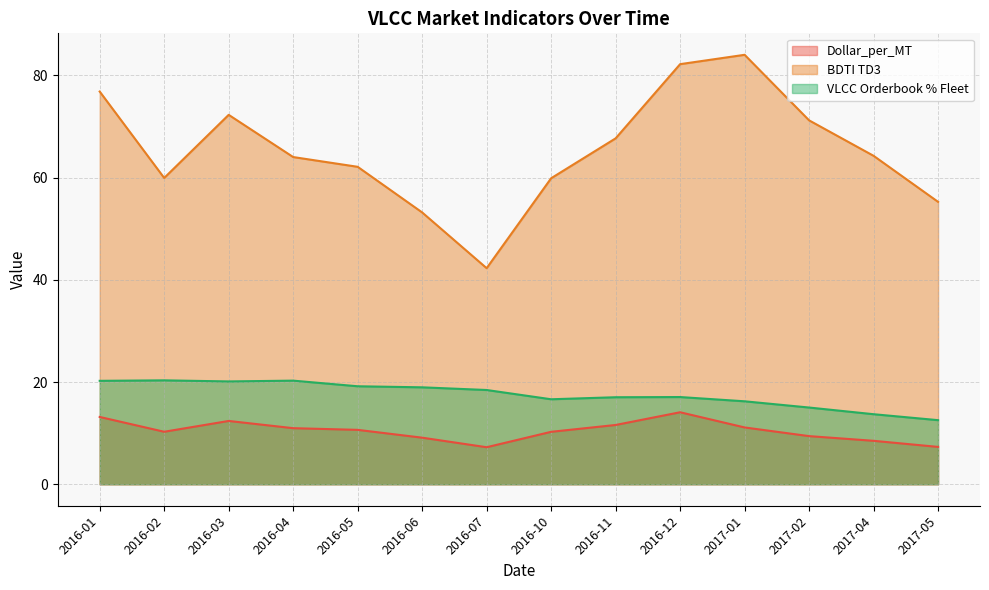

At which label is BDTI TD3 closest to 63?

2016-05